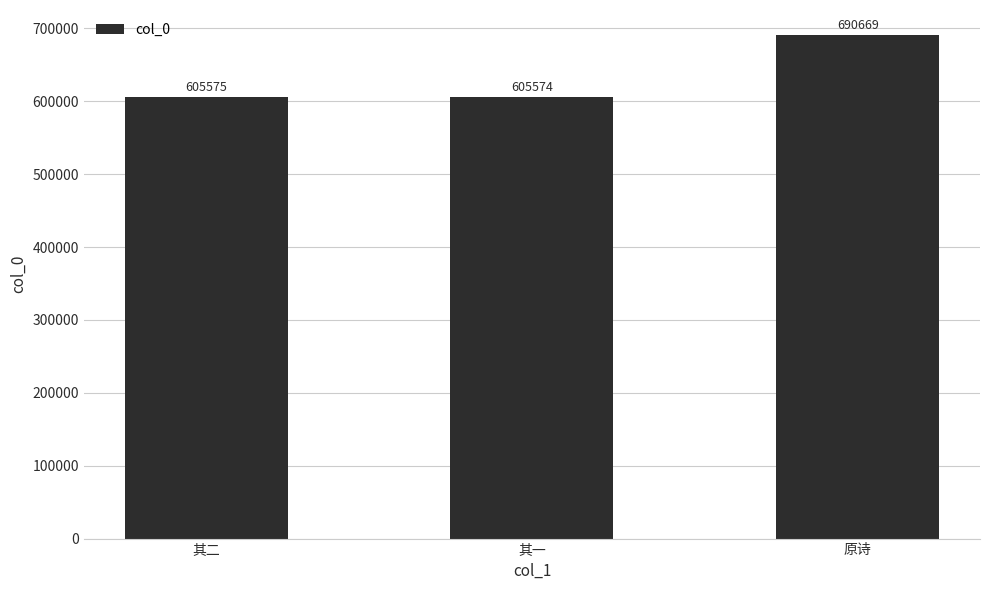

Reading left to right, extract all data points from this chart.

其二=605575	其一=605574	原诗=690669